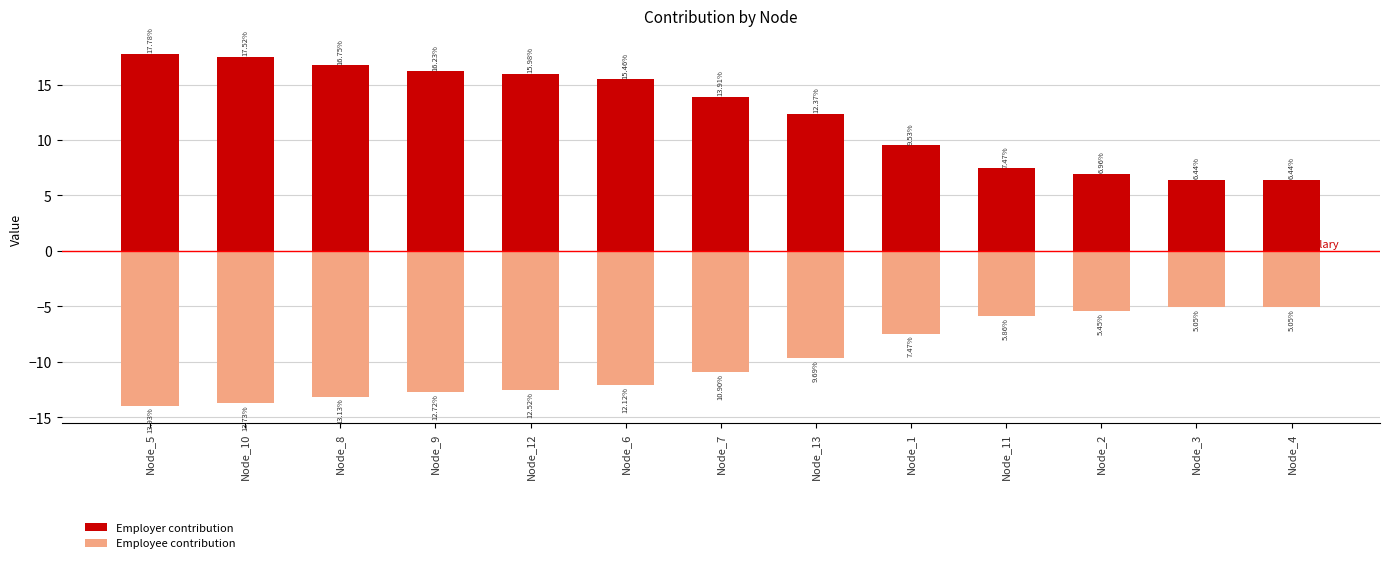

What is the difference between the maximum and second lowest values in the Employer contribution series?

11.3